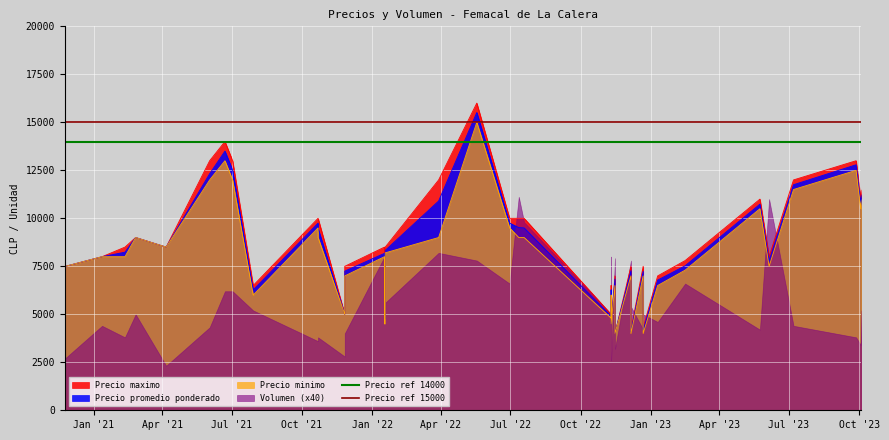

Is it true that Precio ref 15000 equals 15000 at Jan '21?

True